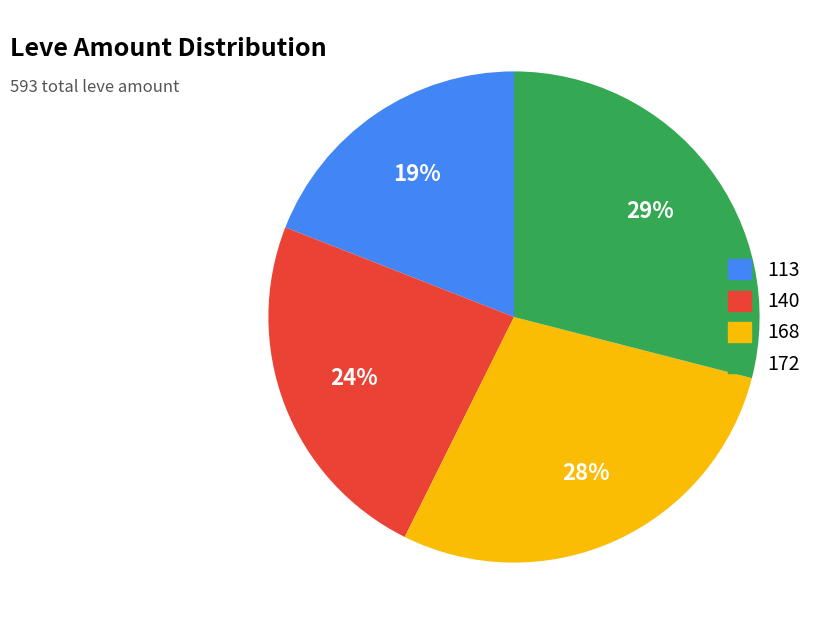

How many segments does this pie chart have?

4